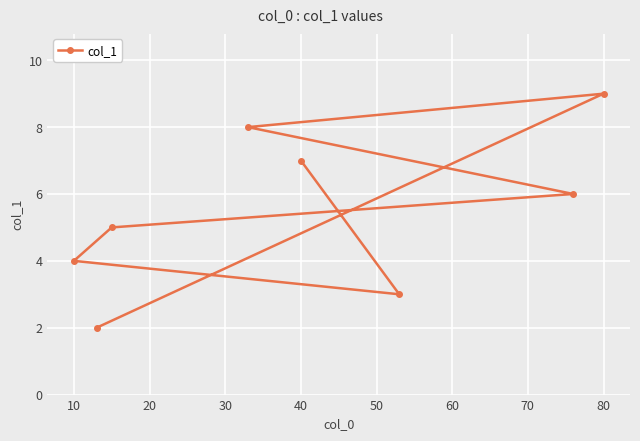

Approximately how many times larger is the value at 40 compared to 80?

0.8